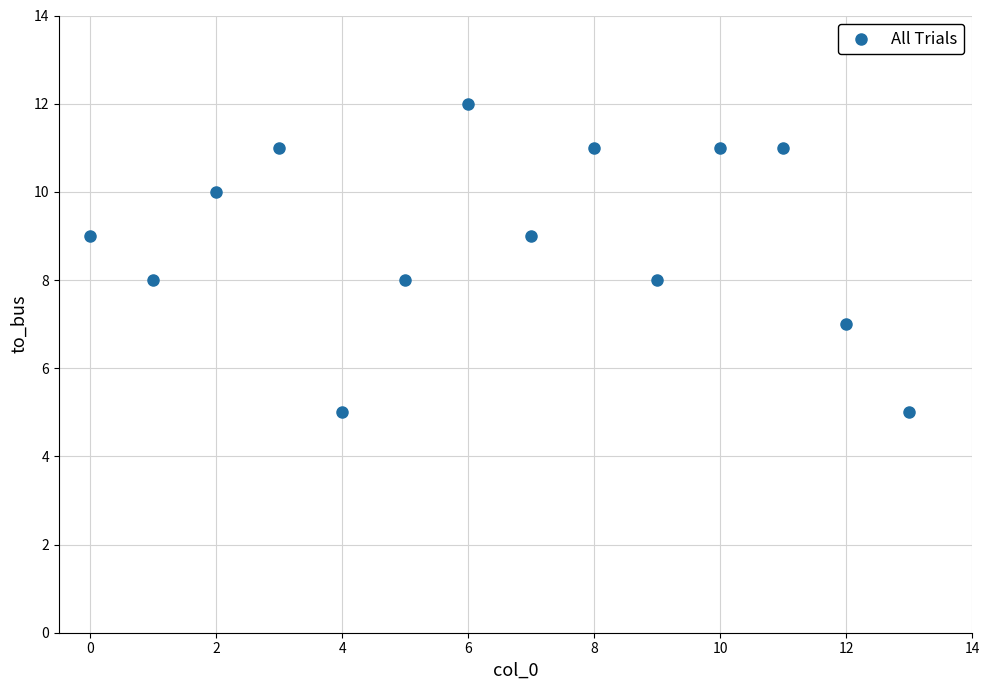

What is the range of Y values (max minus min)?

7